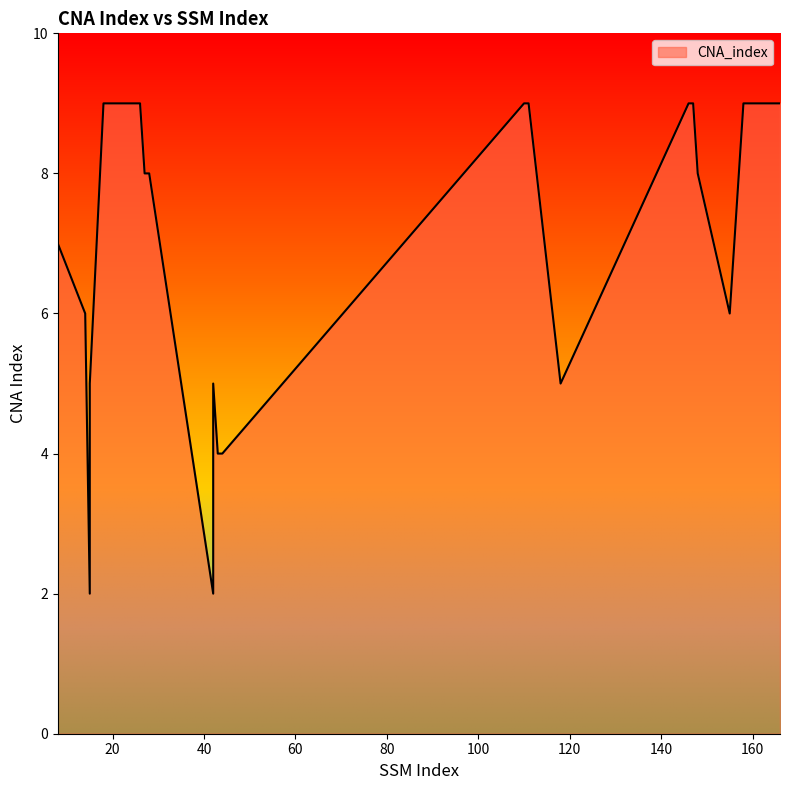

At which label does the data first exceed 8?

18